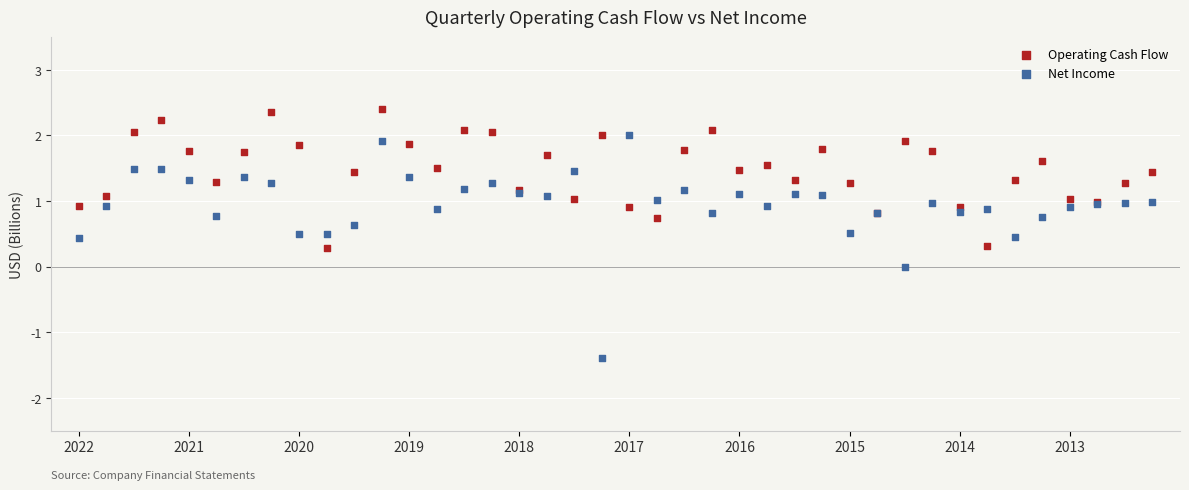

Which series contains the highest Y value?

Operating Cash Flow